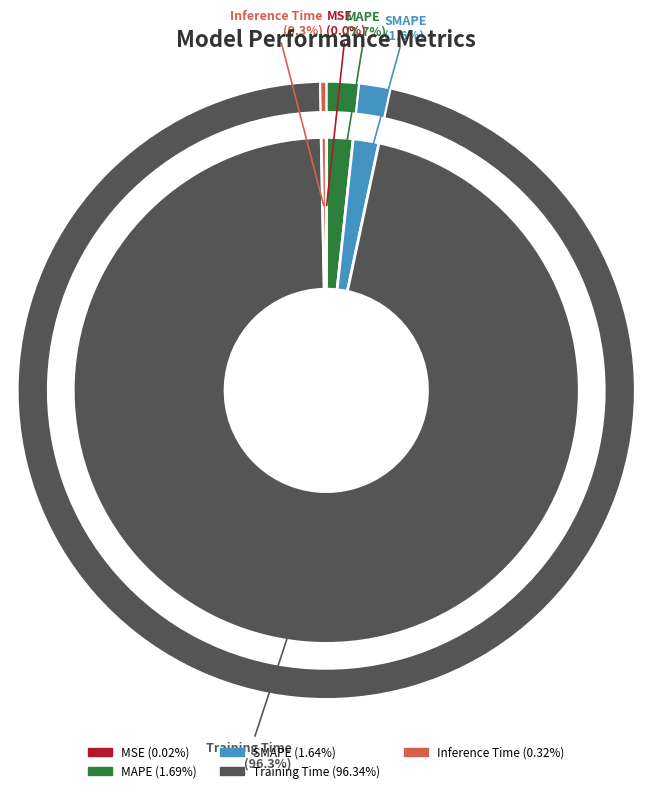

Rank the categories by value from lowest to highest.

MSE, Inference Time, SMAPE, MAPE, Training Time